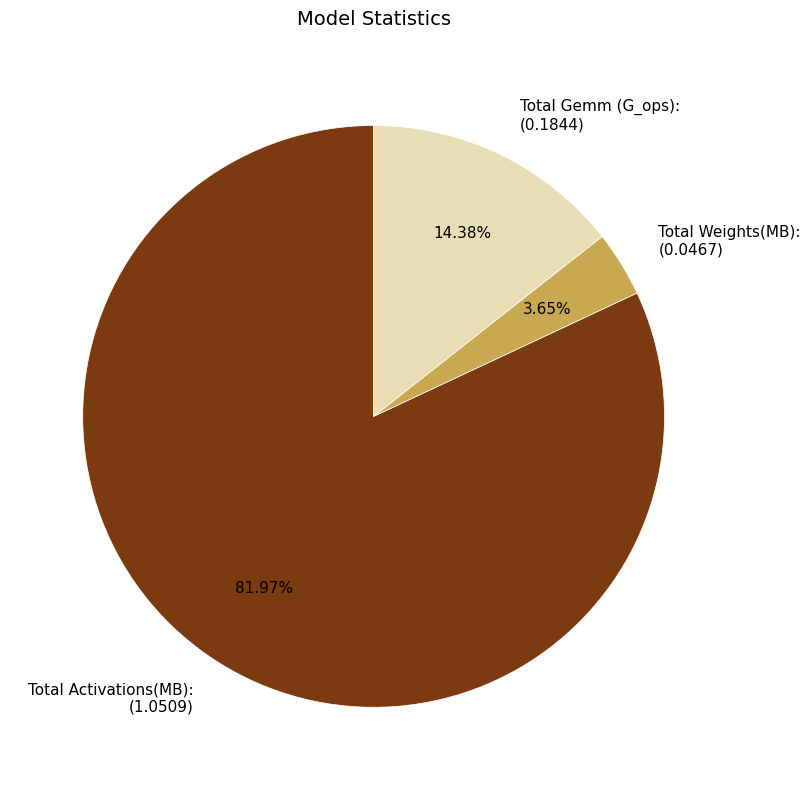

What is the largest slice in the pie chart?

Total Activations(MB):